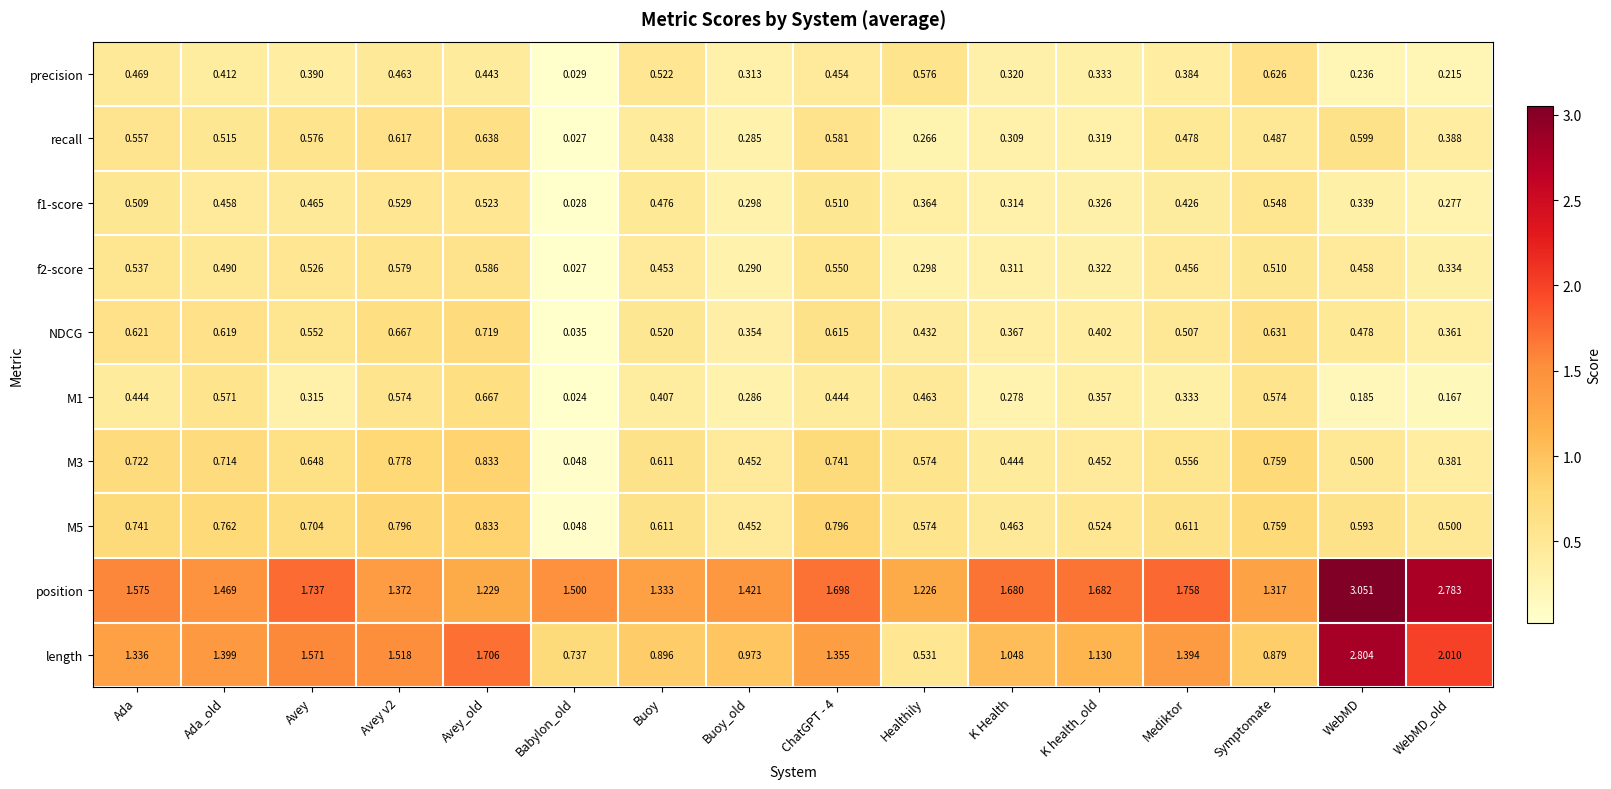

At which category does the chart reach its minimum across all series?

Babylon_old